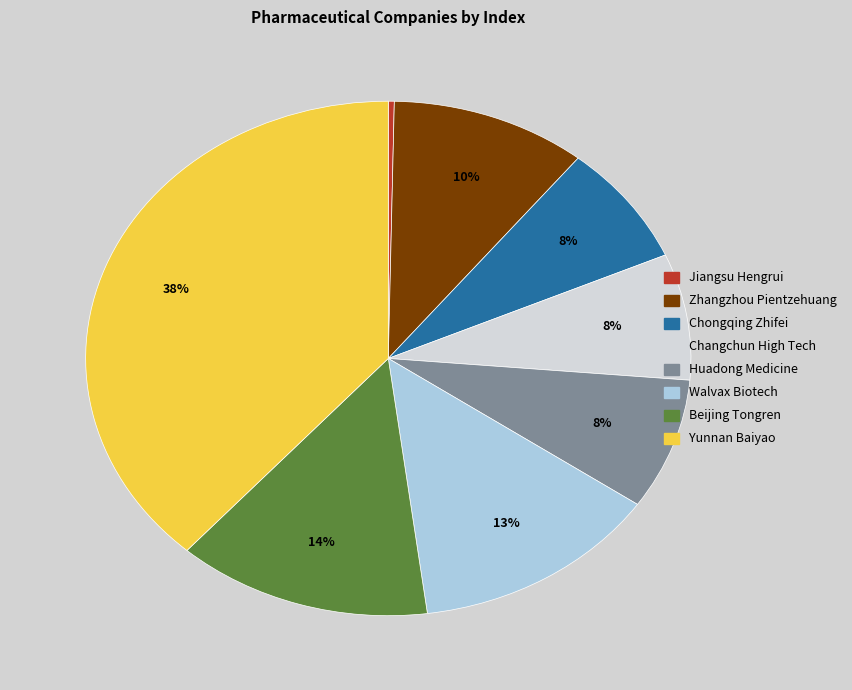

How many slices are in this pie chart?

8